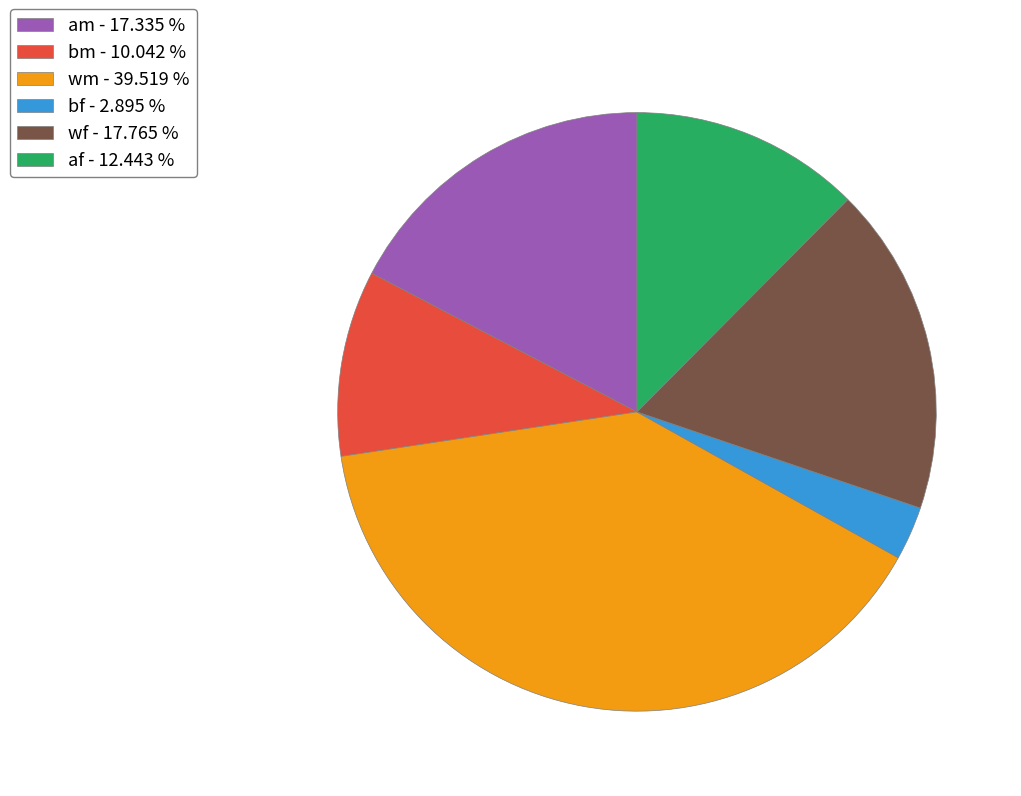

The bf slice represents 18% of the pie. True or false?

False